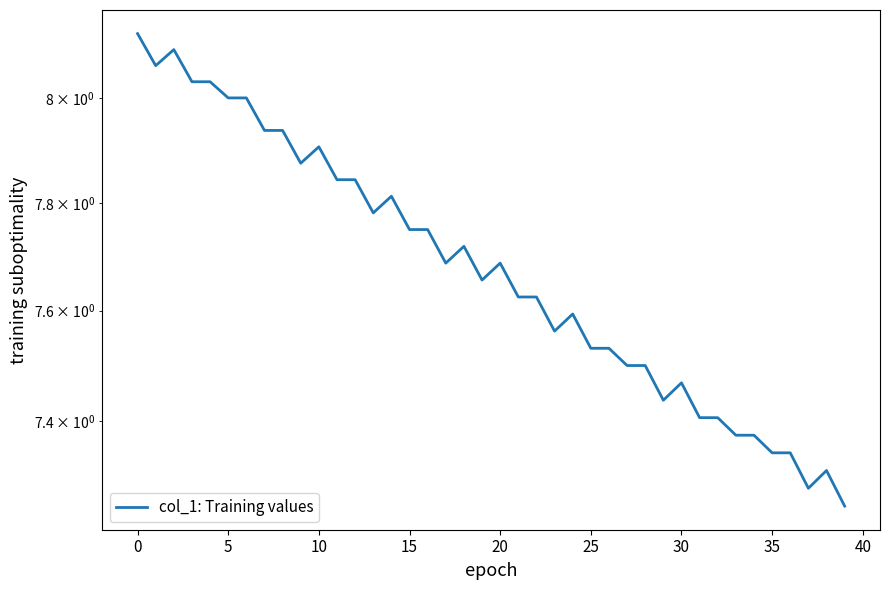

True or false: there are more than 1 points higher than both neighbors.

True